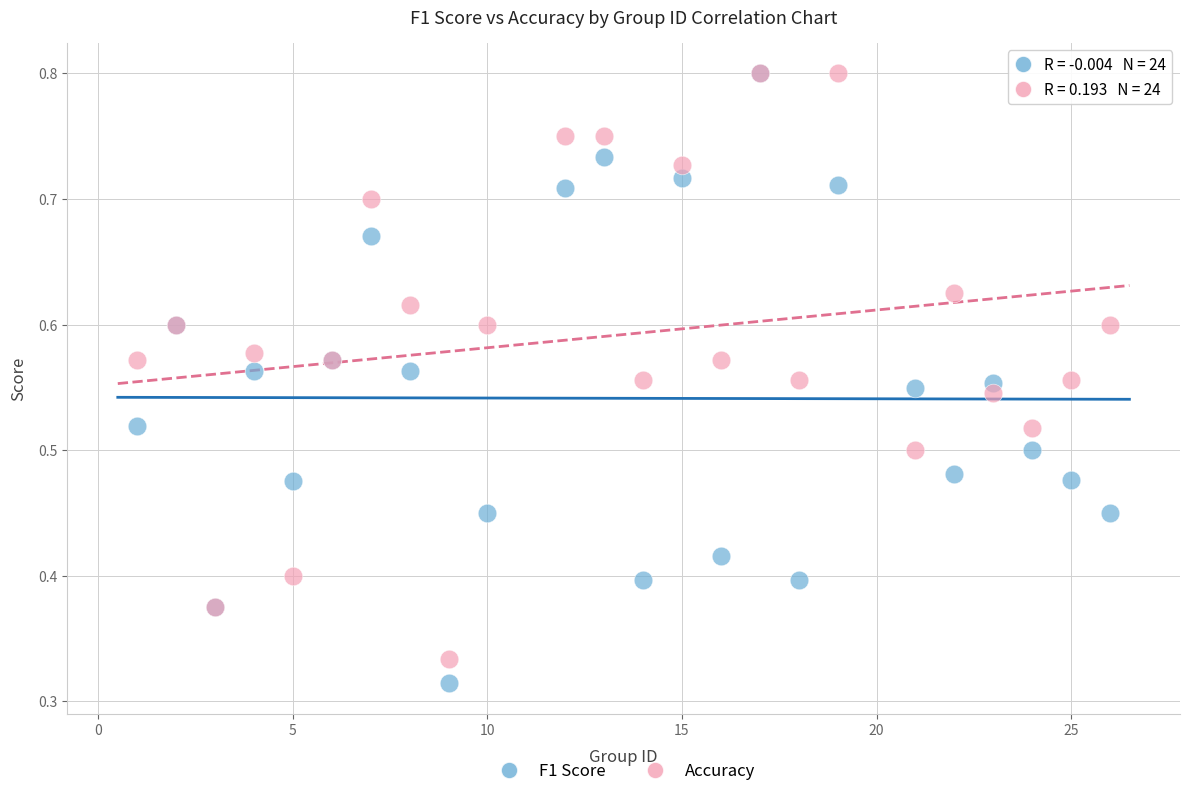

Which series reaches the minimum Y coordinate?

F1 Score